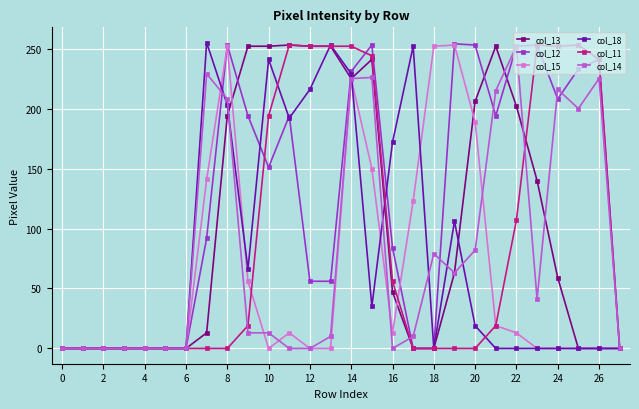

At how many categories does at least one series exceed 155?

20